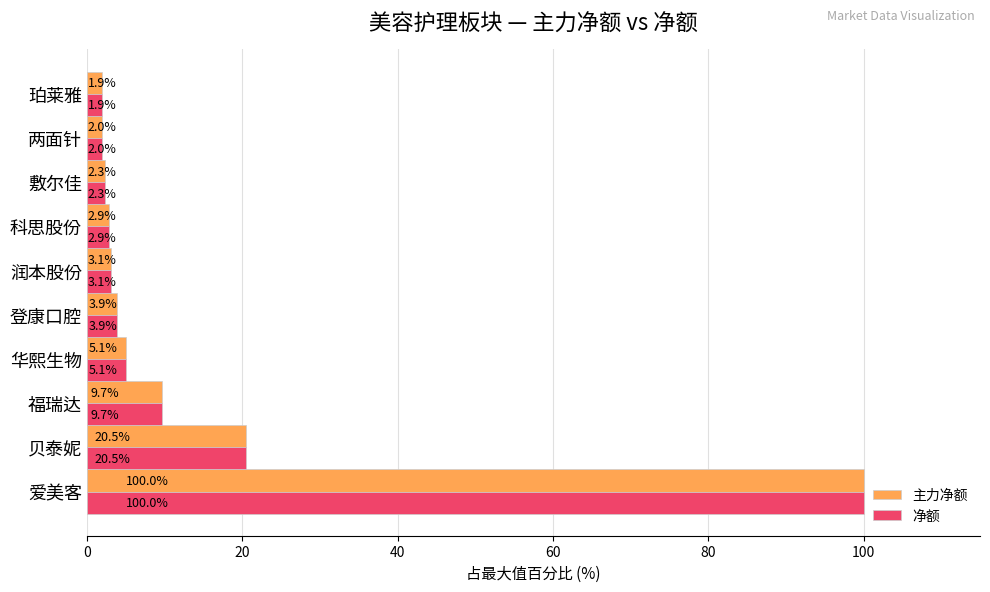

Is it true that 净额 equals 2.9 at 科思股份?

True